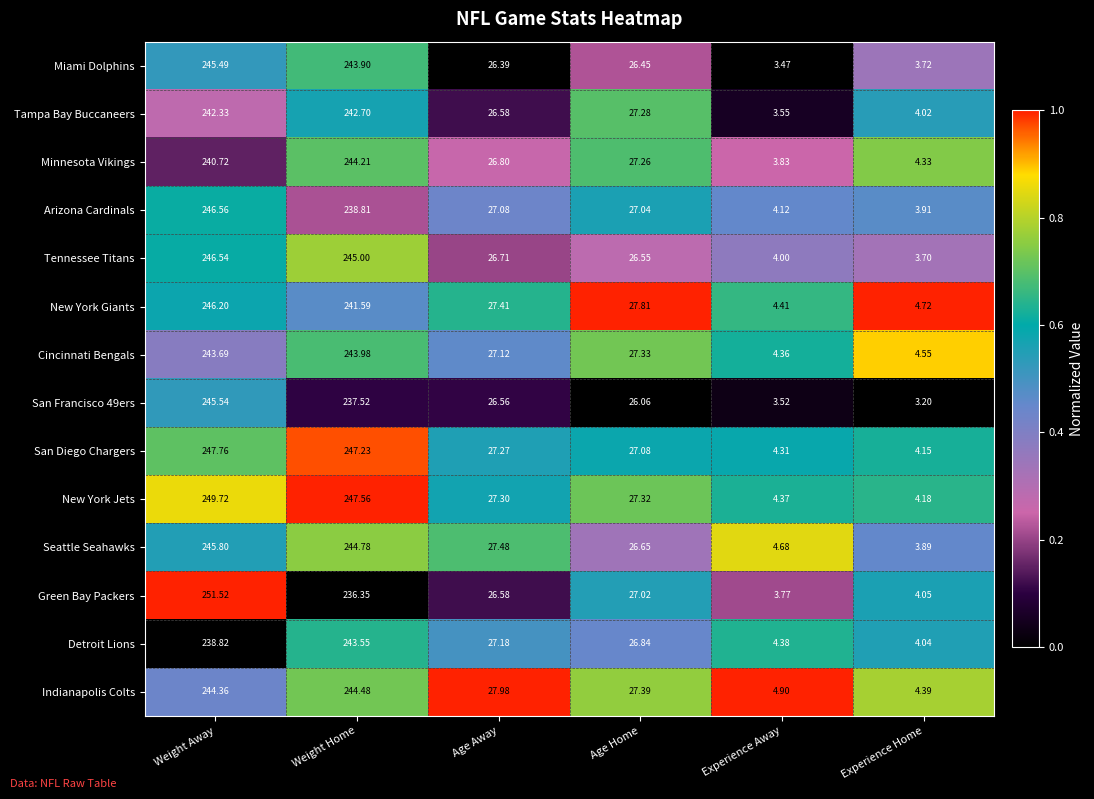

How many distinct data groups are displayed?

14